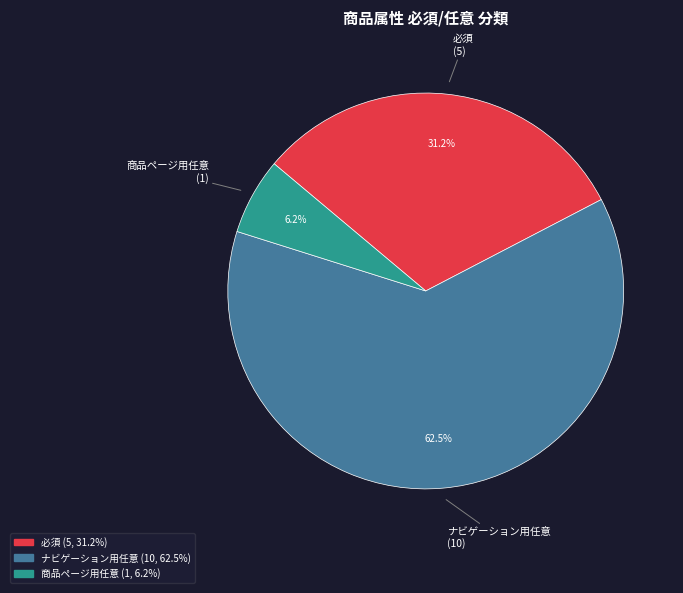

Between 必須 and 商品ページ用任意, which is larger?

必須